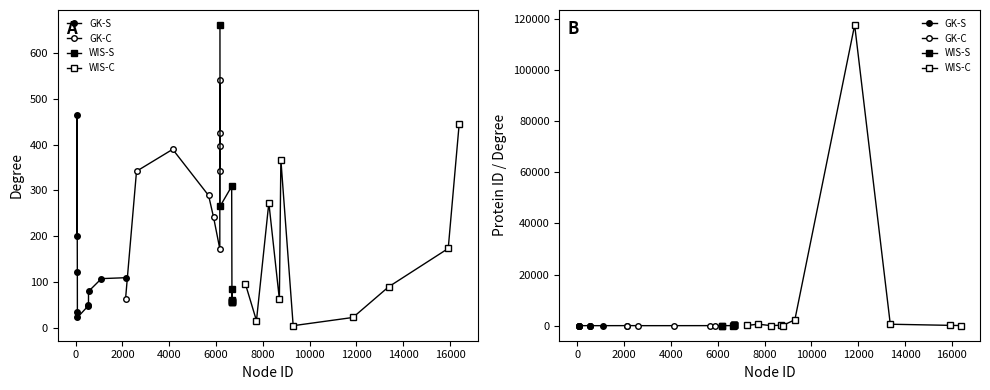

What is the difference between the second highest and minimum values in the GK-S series?

13.2